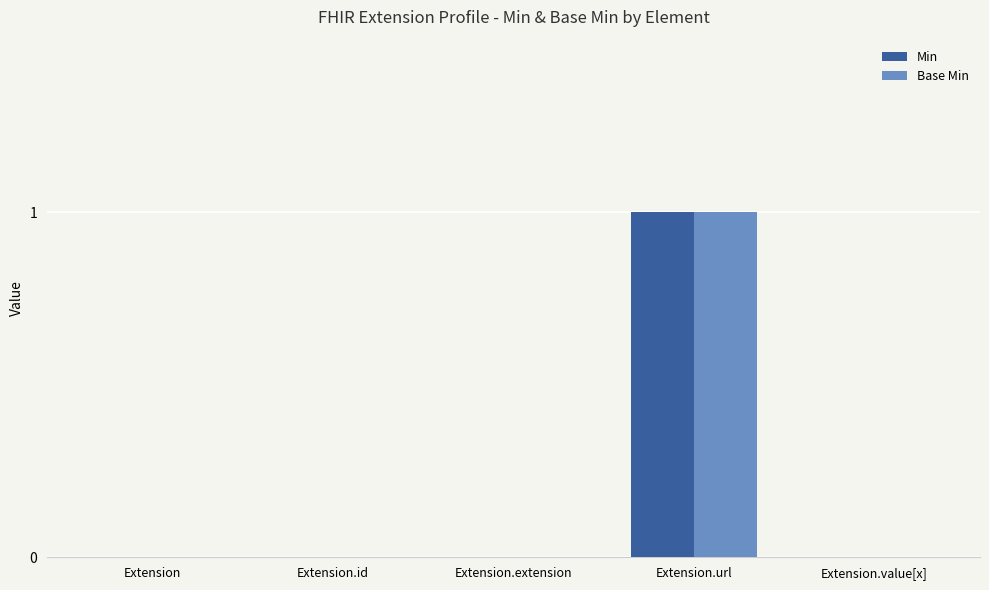

Reading left to right, list all the values displayed in this chart.

Min: Extension=0	Extension.id=0	Extension.extension=0	Extension.url=1	Extension.value[x]=0
Base Min: Extension=0	Extension.id=0	Extension.extension=0	Extension.url=1	Extension.value[x]=0